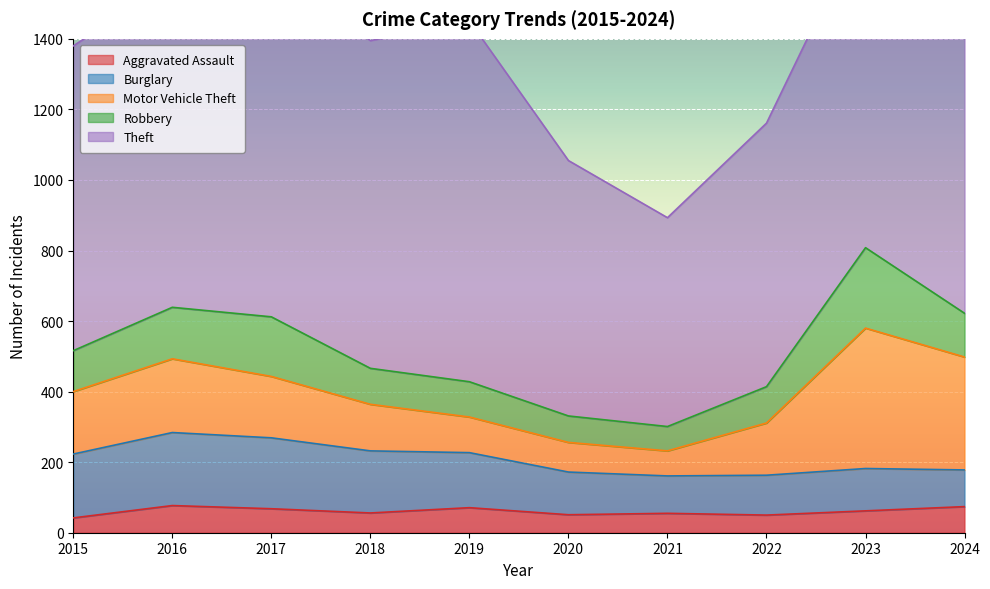

What is the total value across all series at 2020?

1055